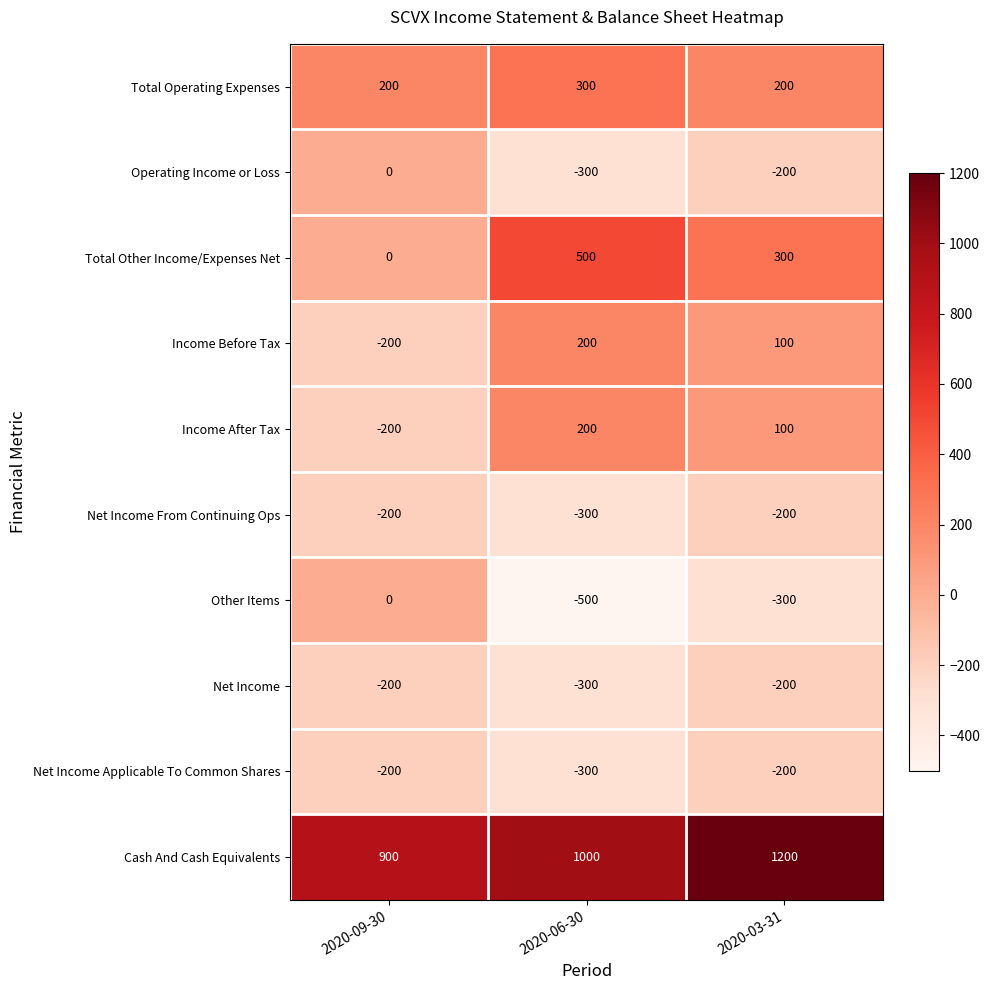

At how many categories does at least one series exceed 448?

3